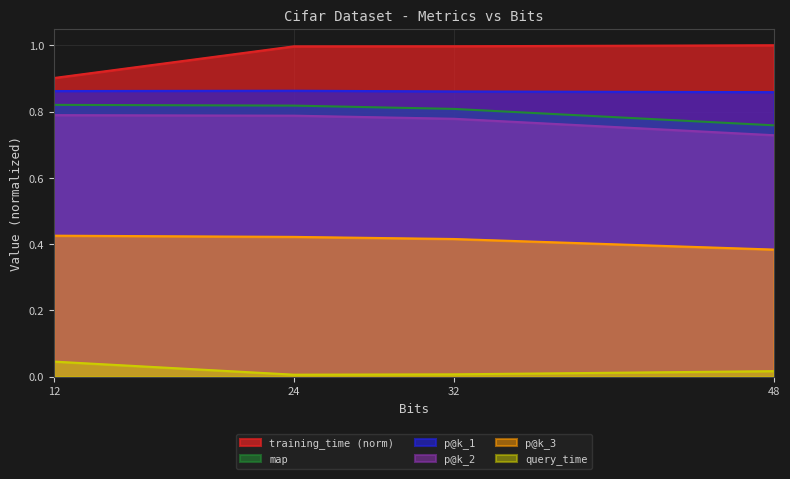

Reading left to right, list all the values displayed in this chart.

training_time: 0.9	1.0	1.0	1.0
map: 0.8	0.8	0.8	0.8
p@k_1: 0.9	0.9	0.9	0.9
p@k_2: 0.8	0.8	0.8	0.7
p@k_3: 0.4	0.4	0.4	0.4
query_time: 0.0	0.0	0.0	0.0